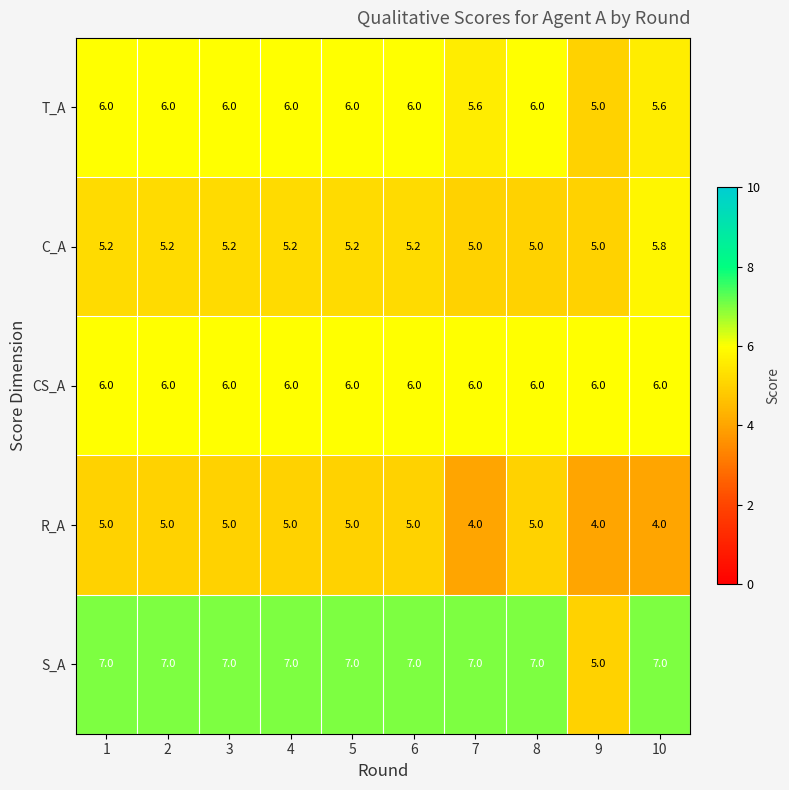

Which series has the largest total across all categories?

S_A